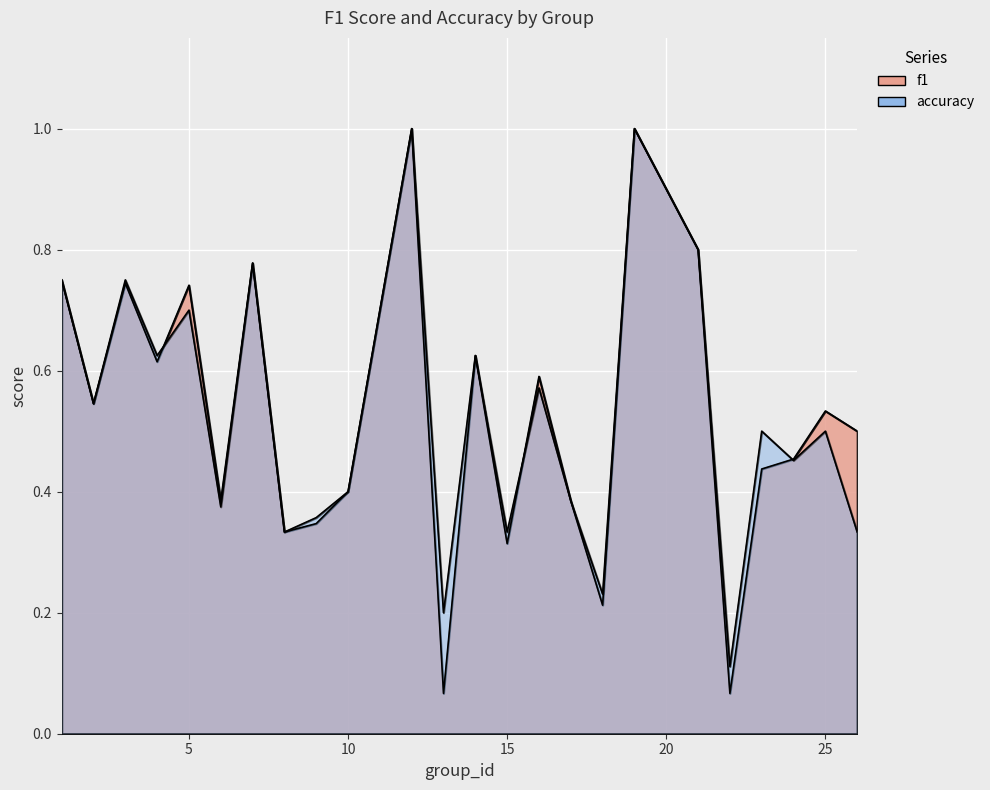

What value does the f1 series have at 3?

0.7